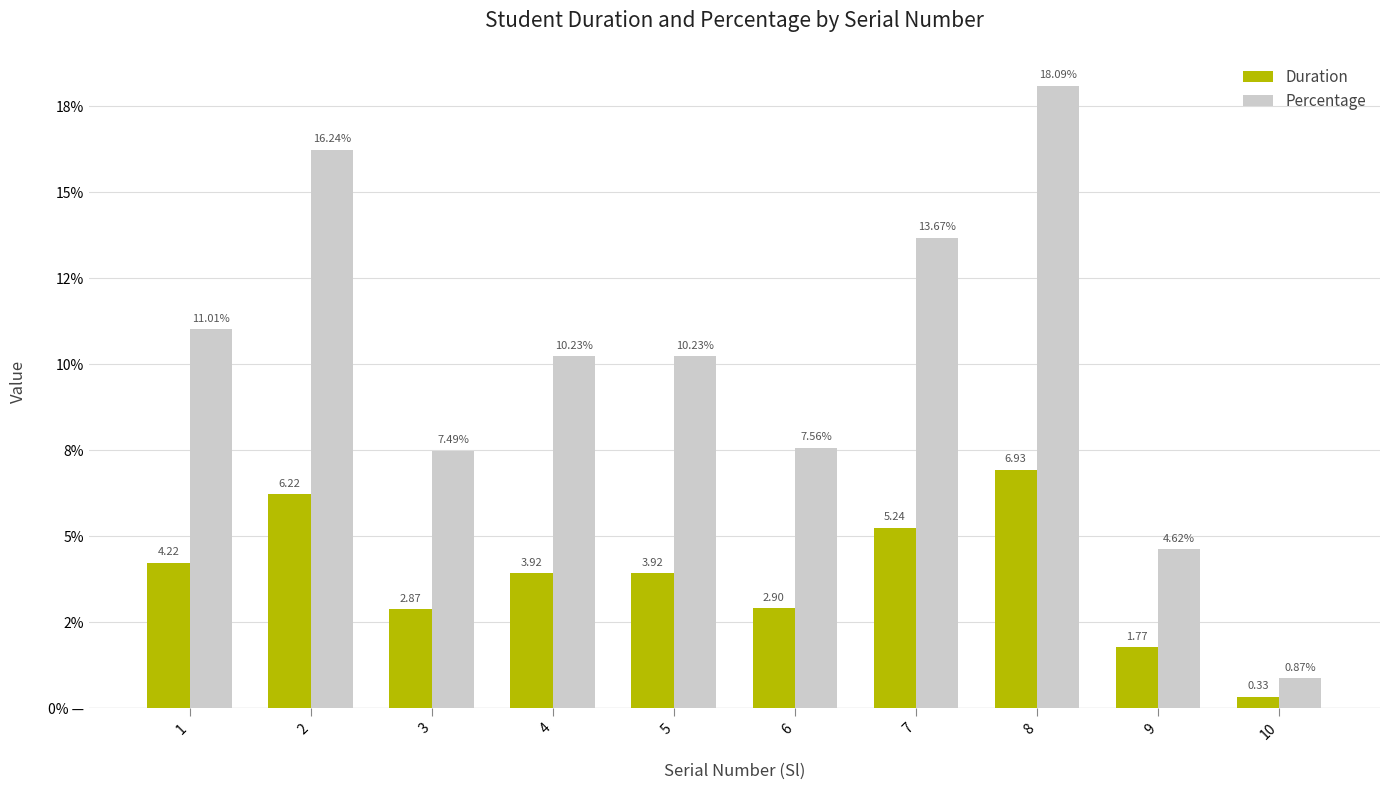

True or false: Duration has a value of 1.8 at 5.

False